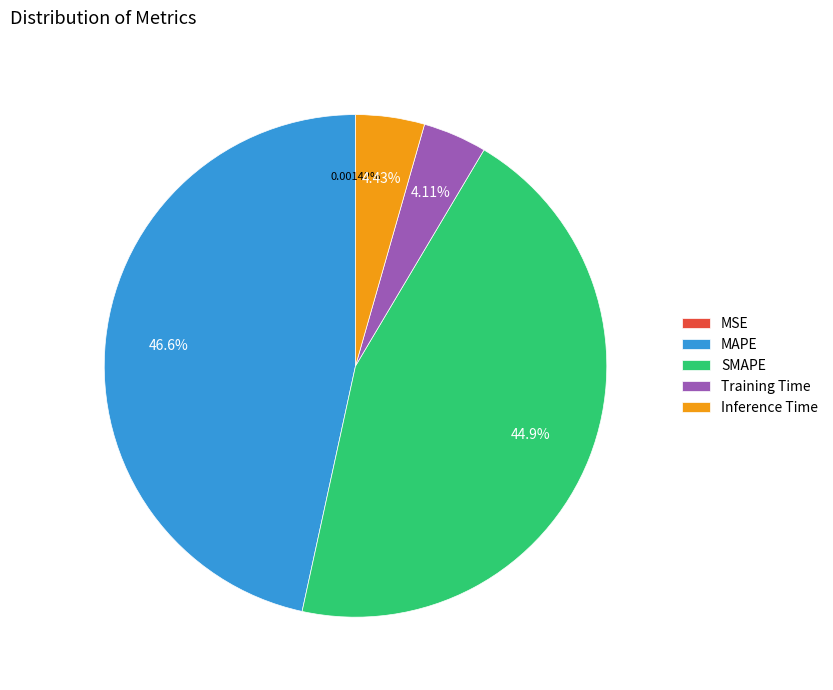

Does any single category account for the majority?

No